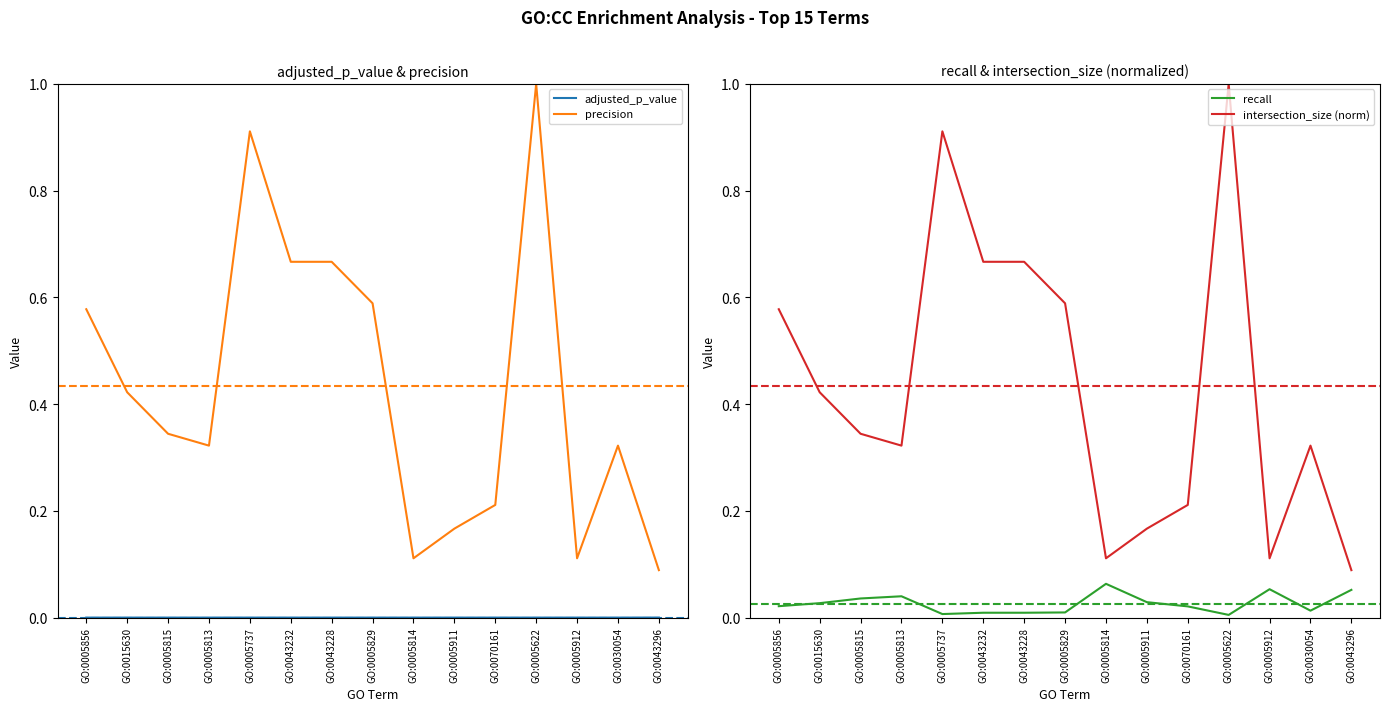

True or false: intersection_size (norm) and precision intersect in this chart.

False